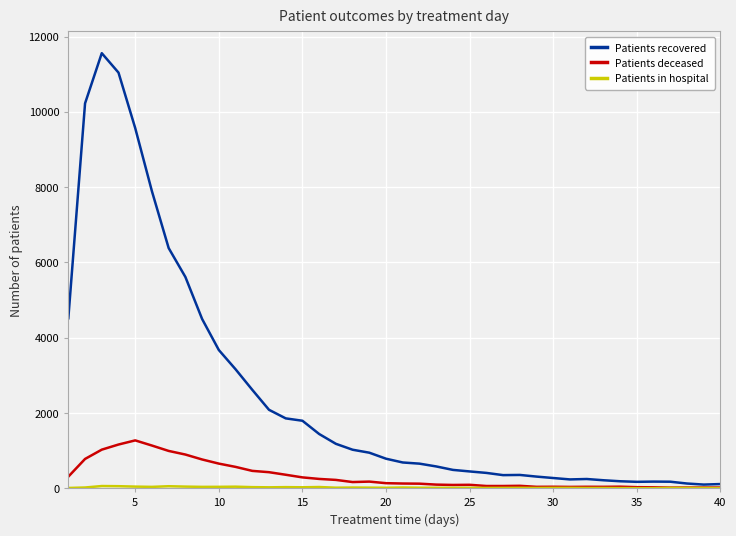

What is the greatest value displayed?

11557